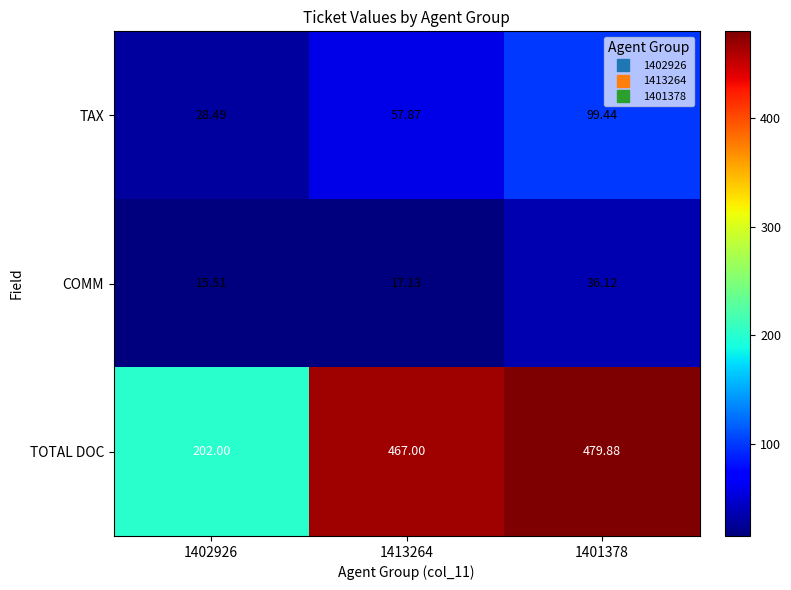

Is the value of TAX at 1402926 greater than the value of COMM at 1402926?

Yes